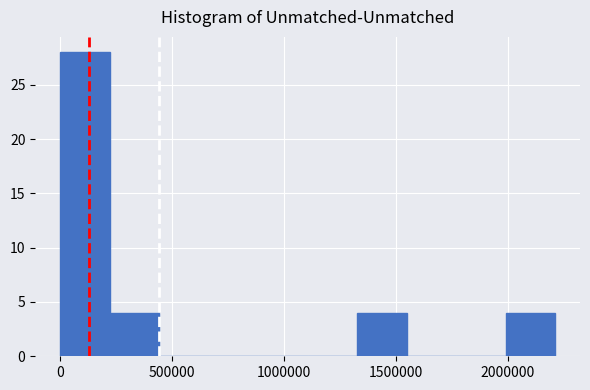

Which range on the x-axis has the tallest bar?

0 to 200000